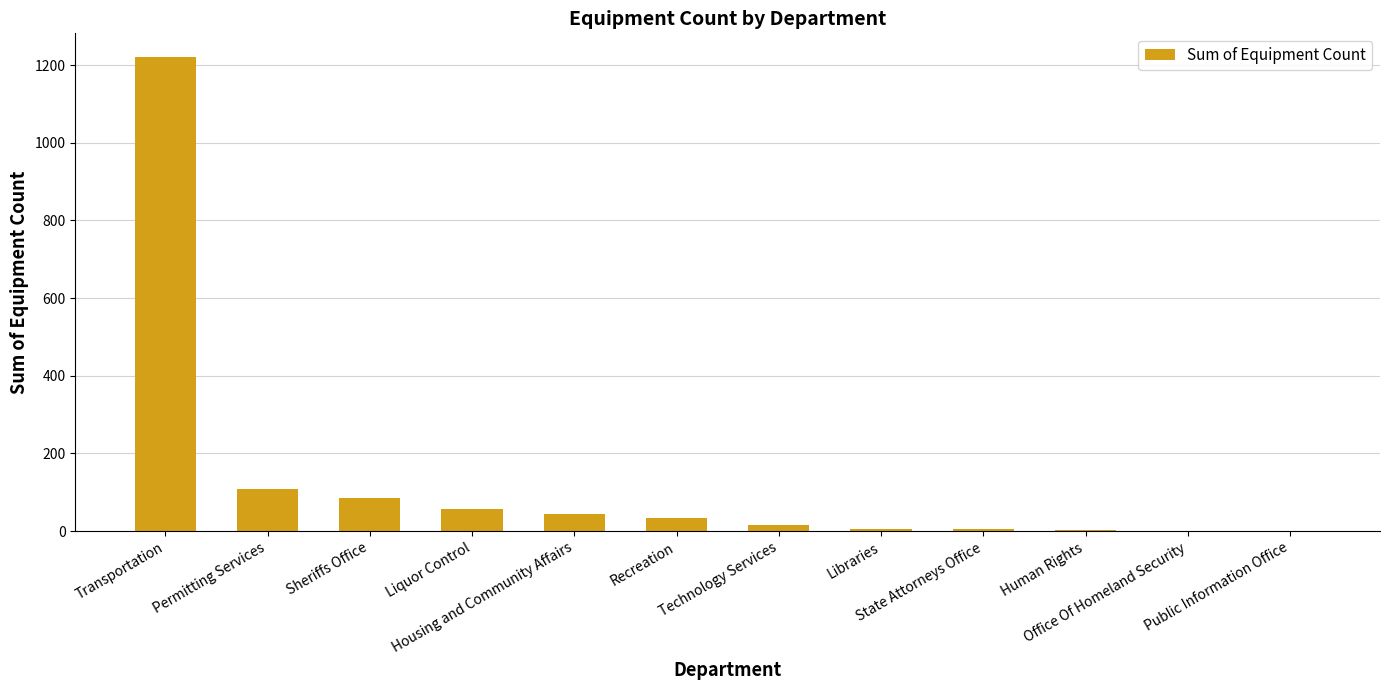

What is the sum of all values?

1582